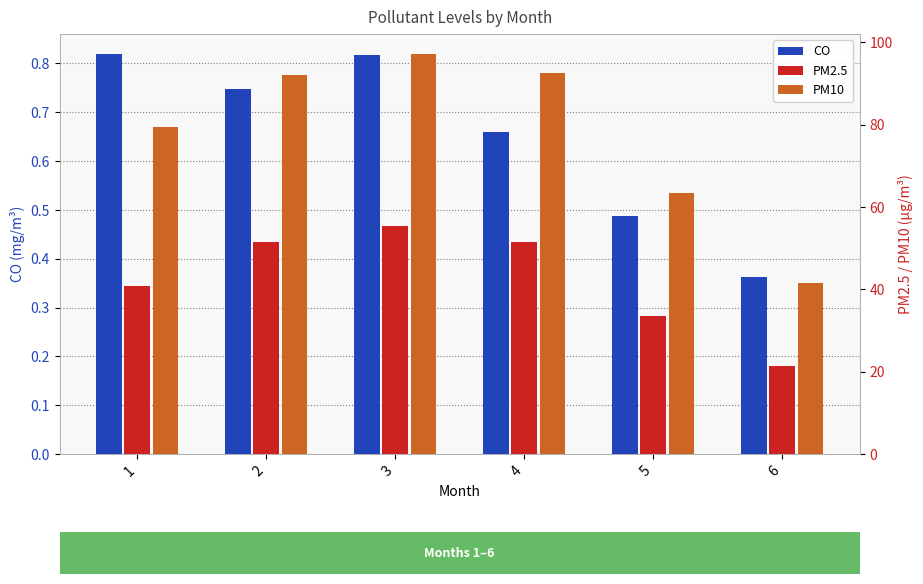

The value of PM10 at 4 is 133.1. True or false?

False